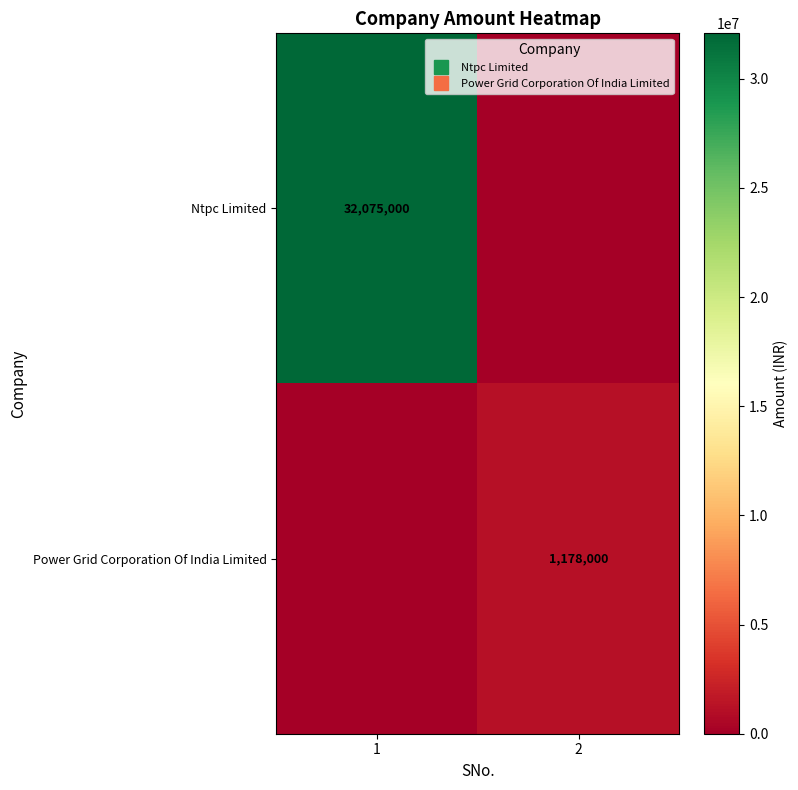

How many data points in Power Grid Corporation Of India Limited are less than 1178000?

1